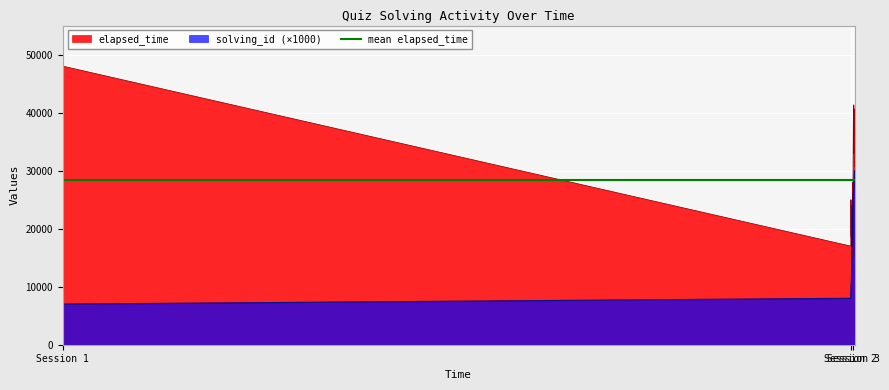

At how many categories does at least one series exceed 42345?

1